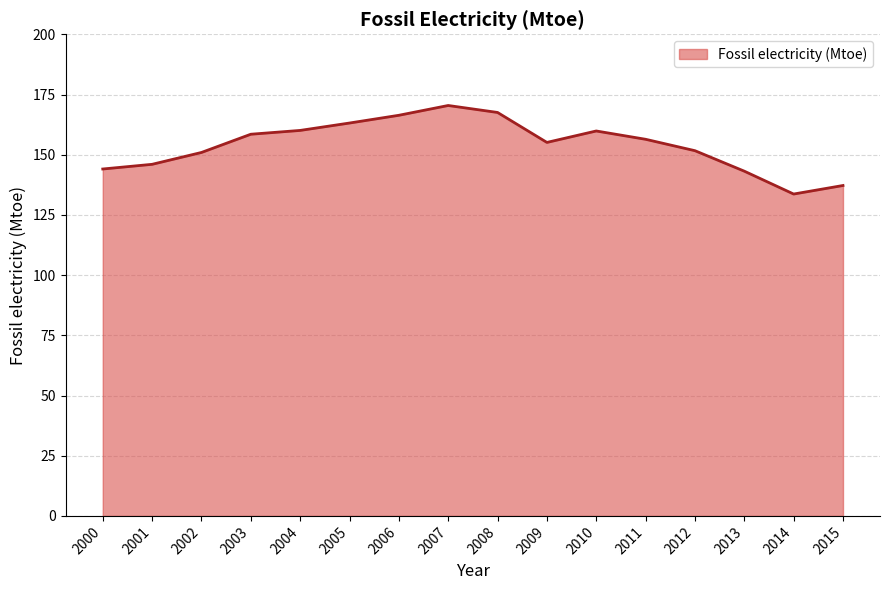

The value at 2002 is 150.9. True or false?

True